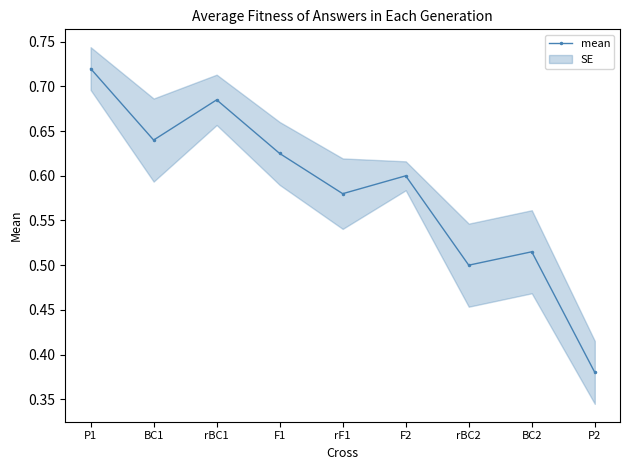

What is the value of the 7th point from the left?

0.5